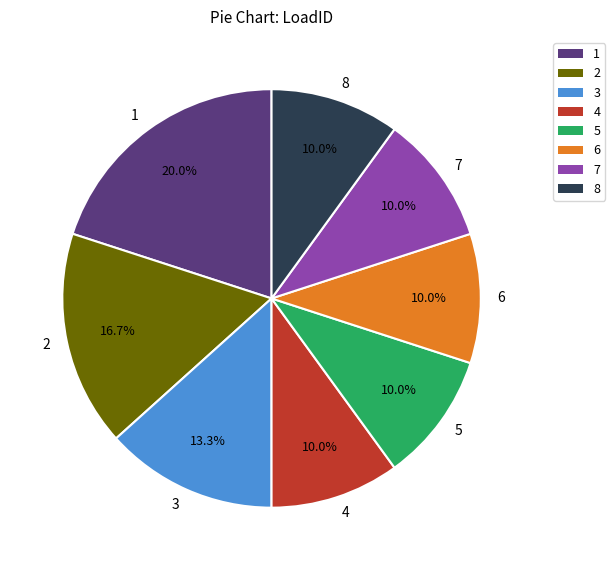

The 4 slice represents 17% of the pie. True or false?

False